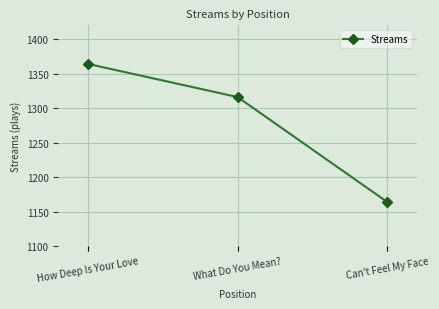

Approximately how many times larger is the value at How Deep Is Your Love compared to What Do You Mean??

1.0